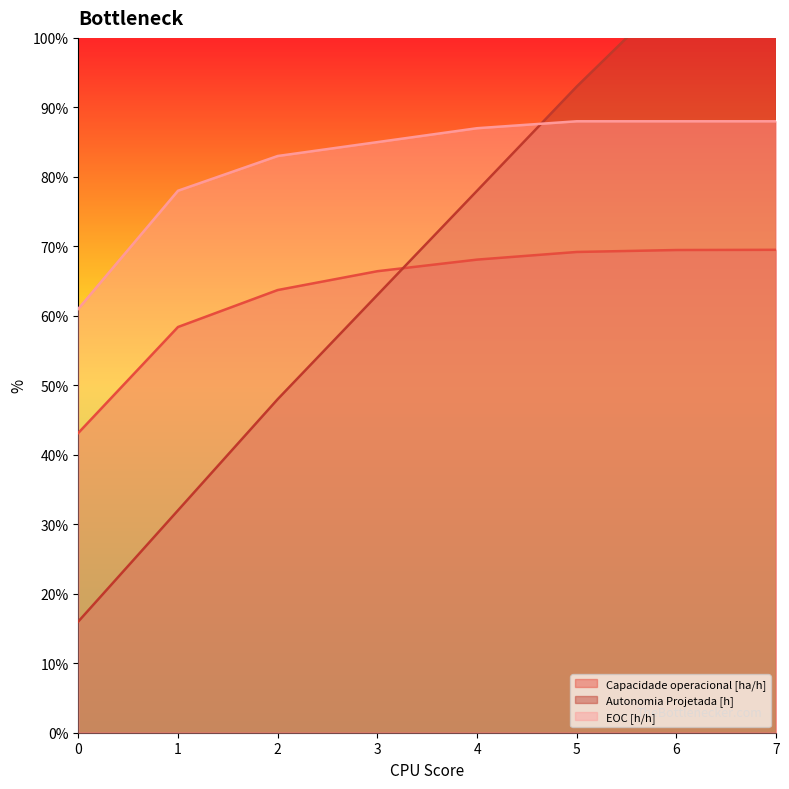

How many lines are shown in the chart?

3